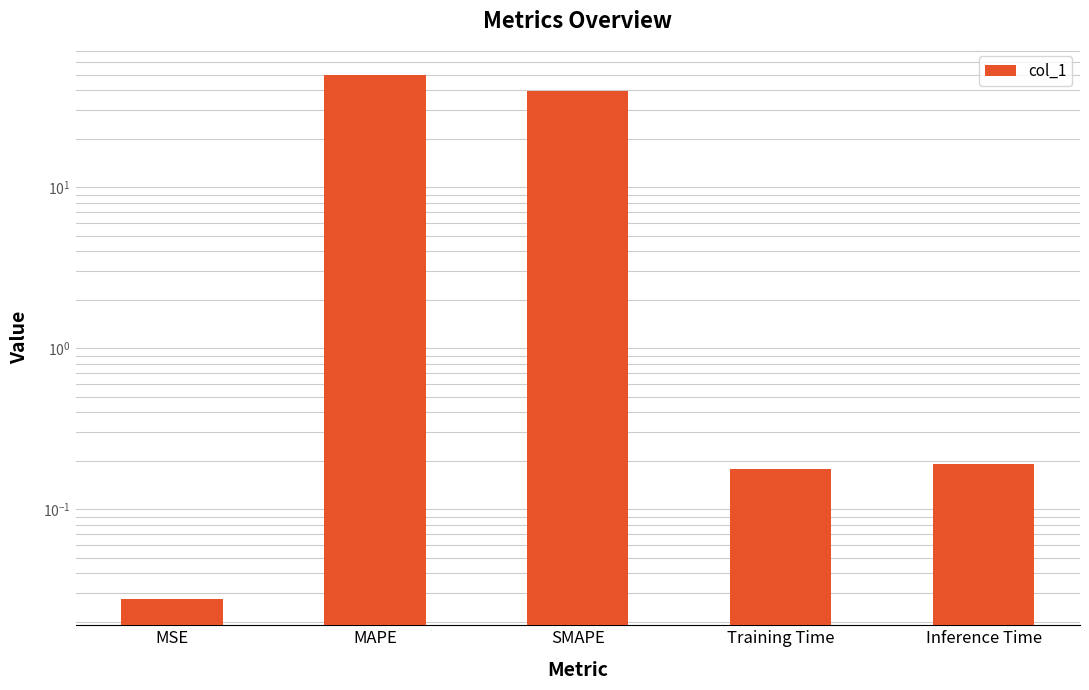

What is the sum of the values at Inference Time and SMAPE?

40.0